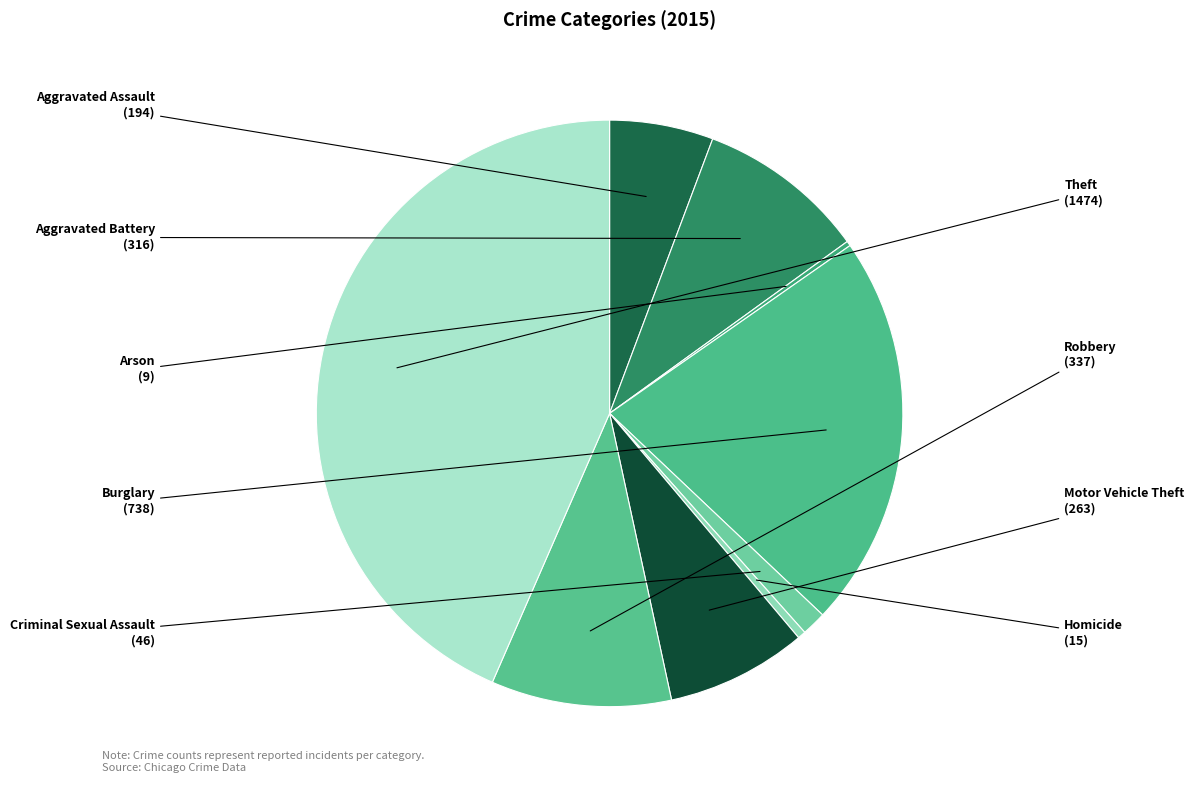

To the nearest percent, what is the average slice percentage?

11%